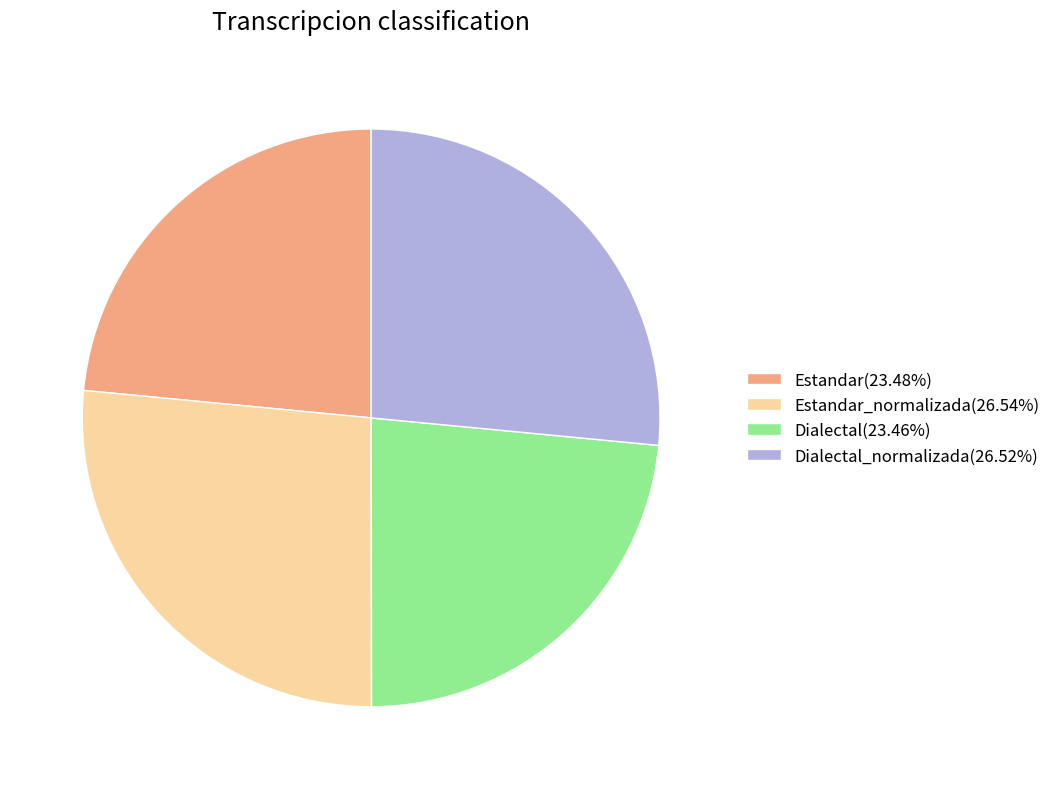

Is there a majority slice in this chart?

No